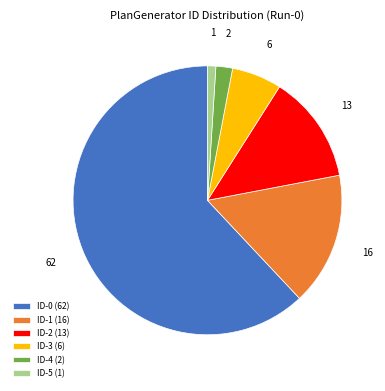

True or false: ID-0 accounts for 62% of the total.

True